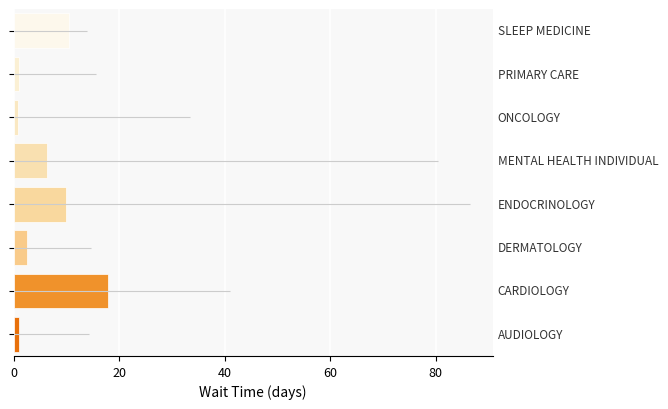

Count the number of categories in the chart.

8